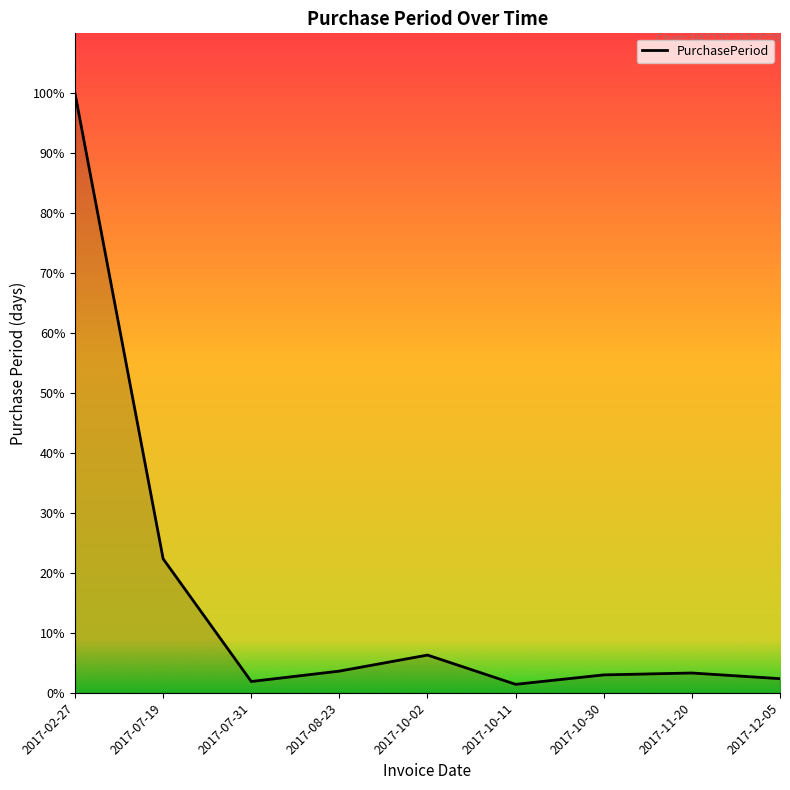

What is the ratio of the value at 2017-12-05 to the value at 2017-10-11?

1.7